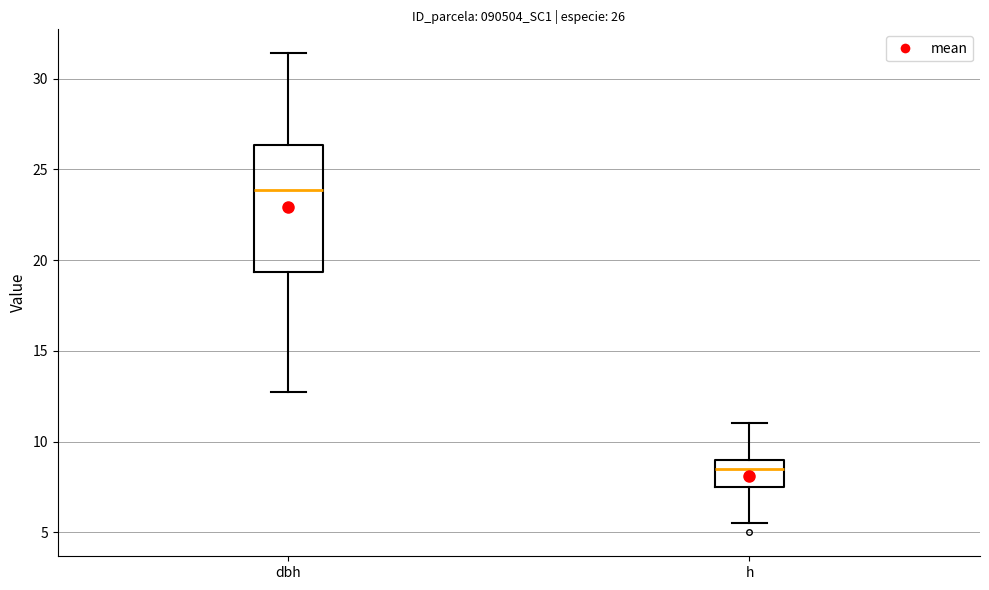

Which box is the tallest, from its lower edge to its upper edge?

dbh